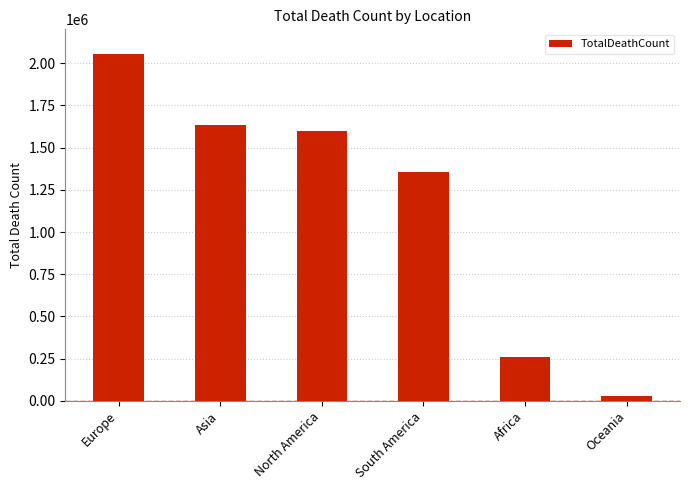

Reading left to right, what are all the values shown in this chart?

2056796	1630895	1600752	1354579	258900	26204